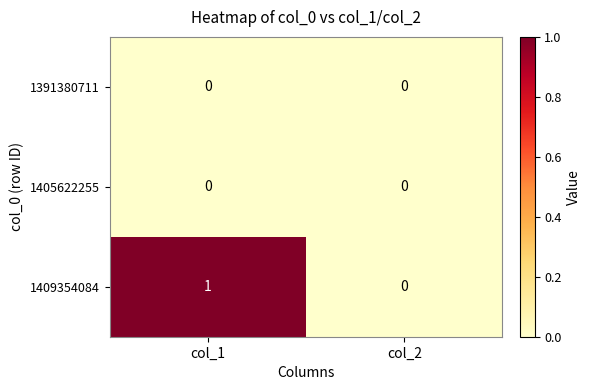

Which series changed the most between col_1 and col_2?

1409354084